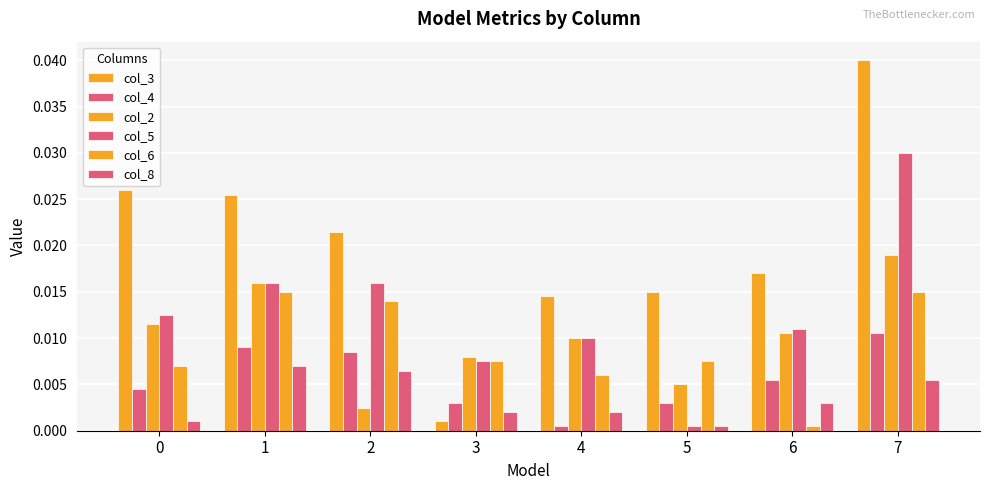

Does the chart contain stacked bars?

No